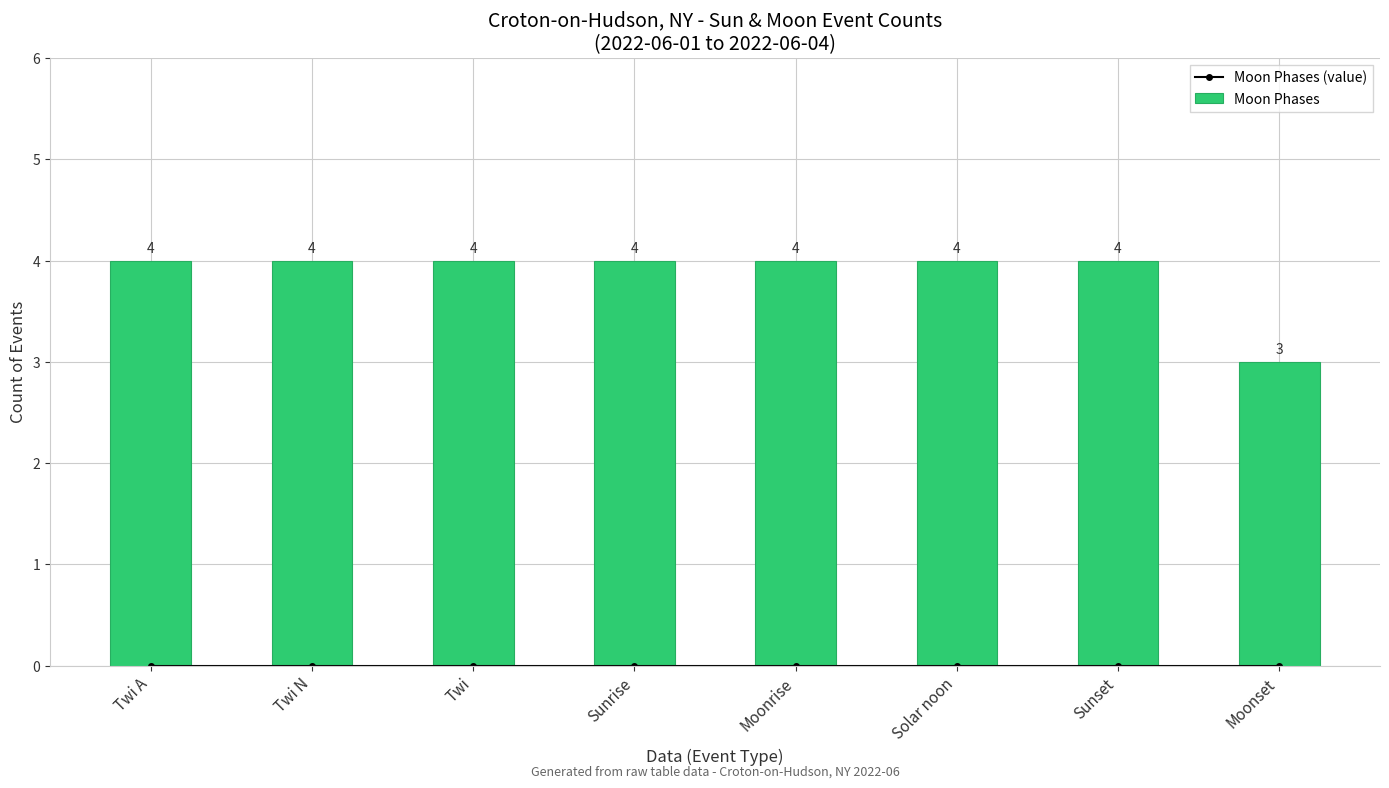

Rank the series at Sunset from highest to lowest value.

Moon Phases, Moon Phases (value)